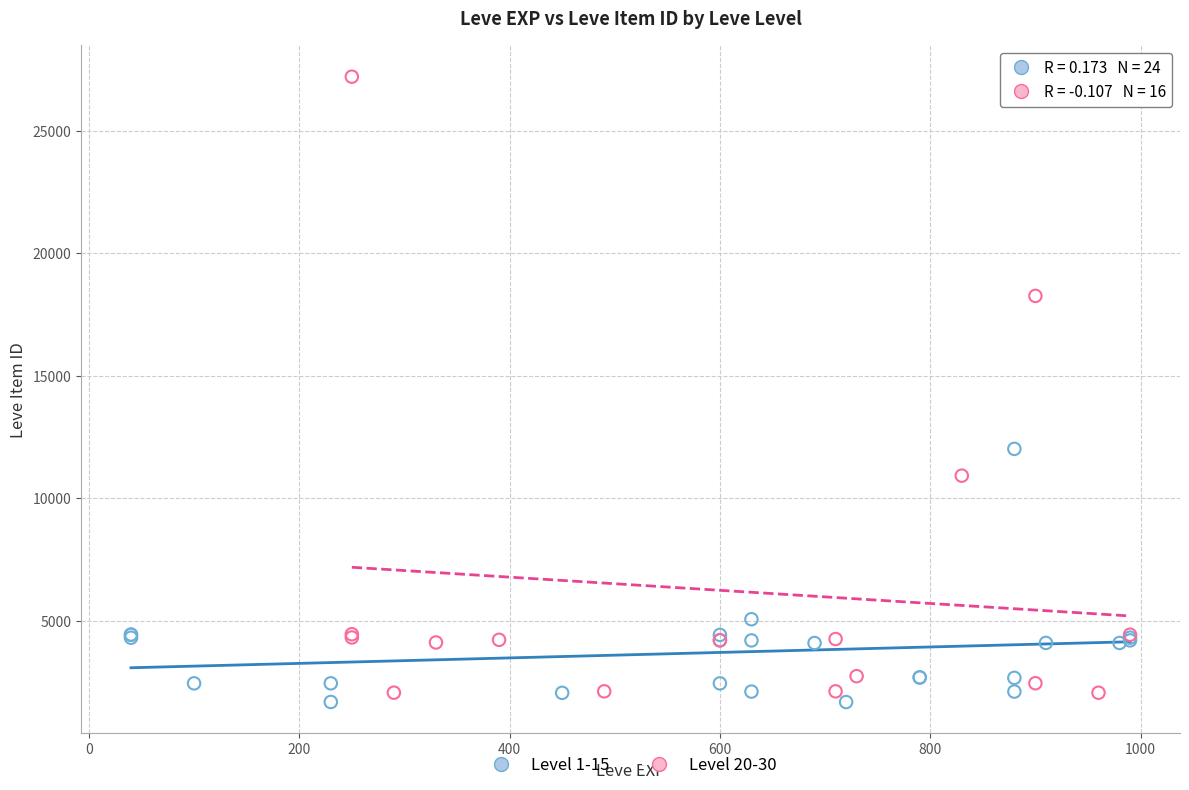

Which series contains the highest Y value?

Level 20-30